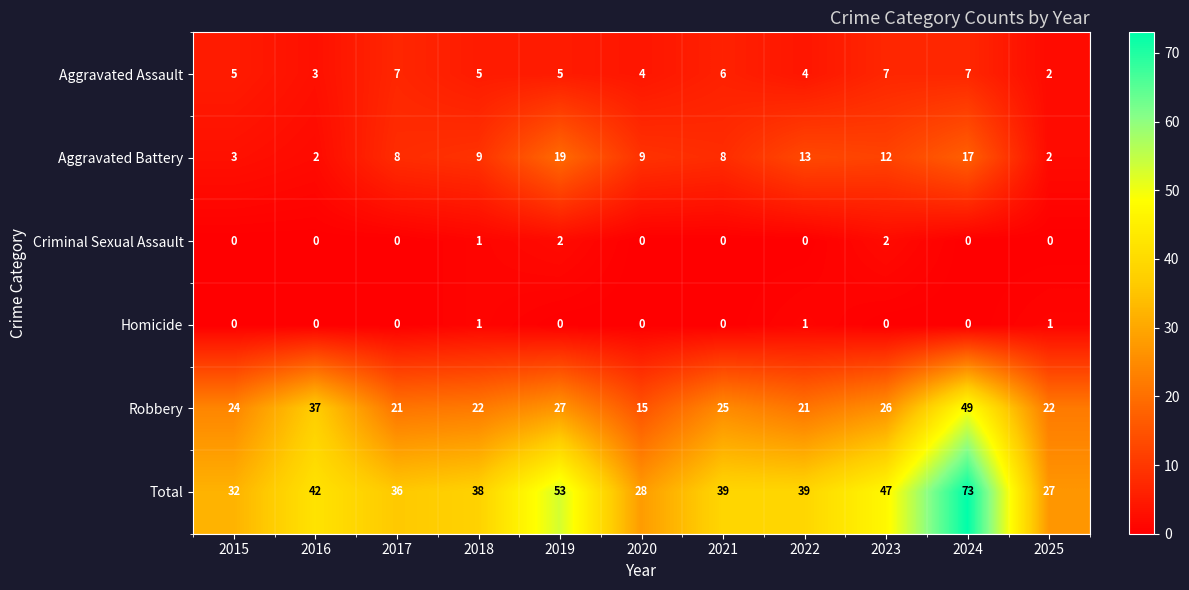

Read the Aggravated Assault value at 2023.

7